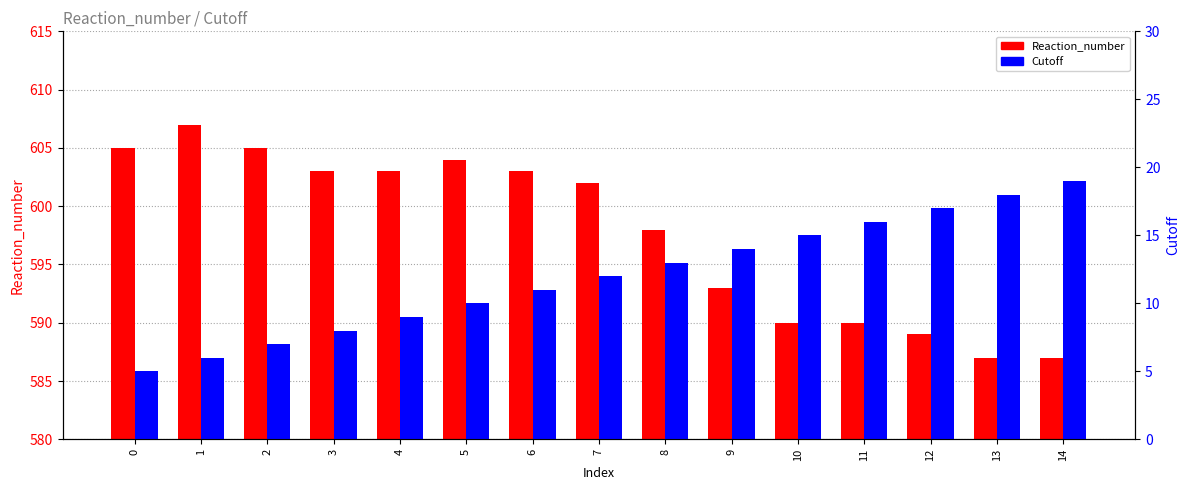

Which has a higher value, 14 or 10?

10